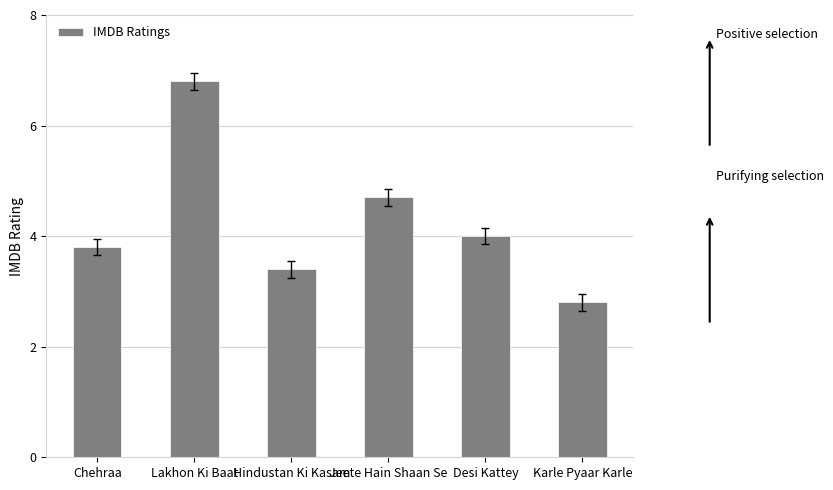

What is the label of the 2nd bar from the left?

Lakhon Ki Baat